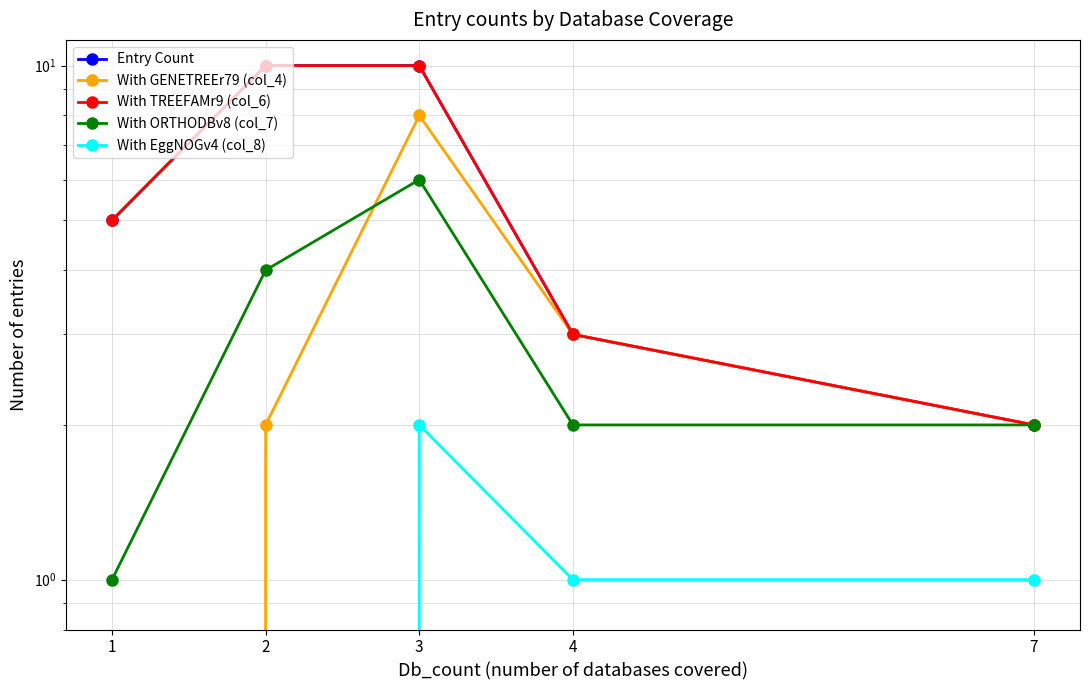

Is this an area chart (filled region under the line)?

No